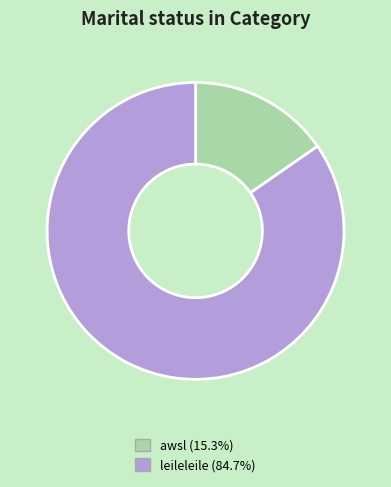

Do awsl and leileleile together represent more than half of the pie?

Yes